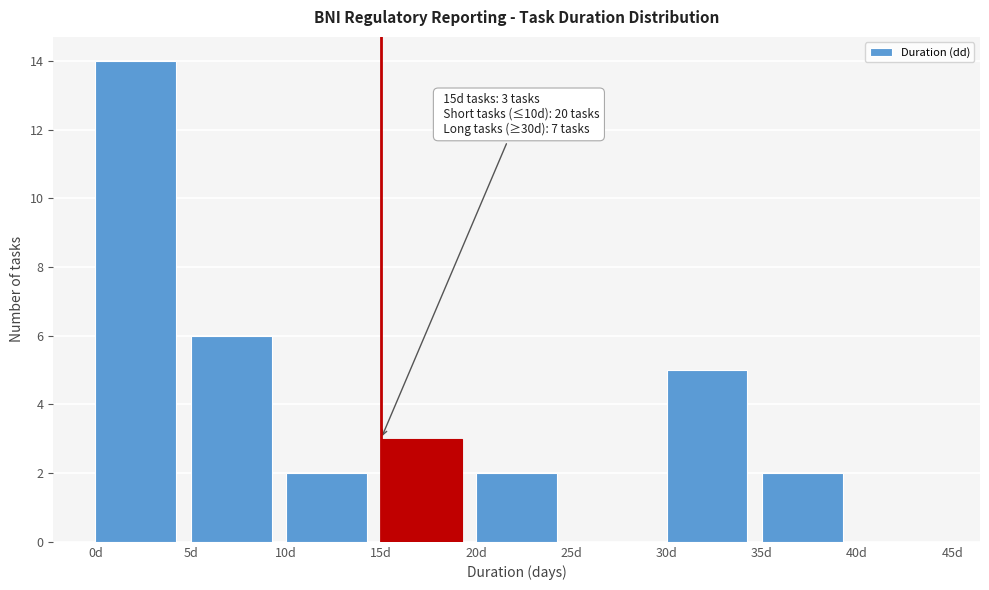

Which range on the x-axis has the tallest bar?

0 to 5